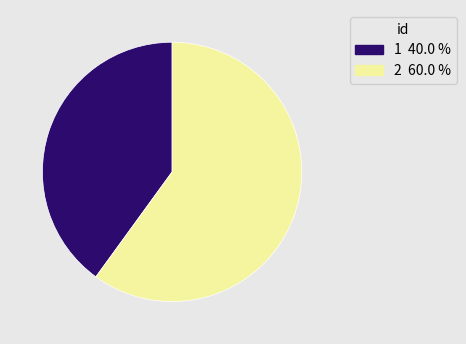

How many segments does this pie chart have?

2